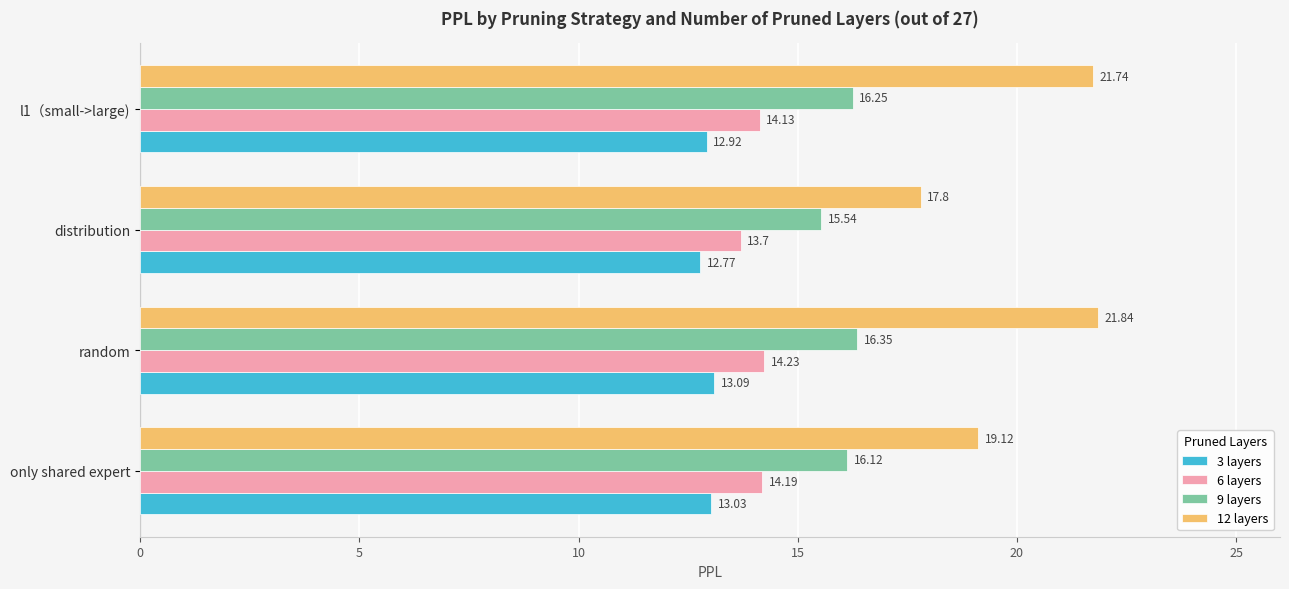

Which series has the widest spread of values?

12 layers